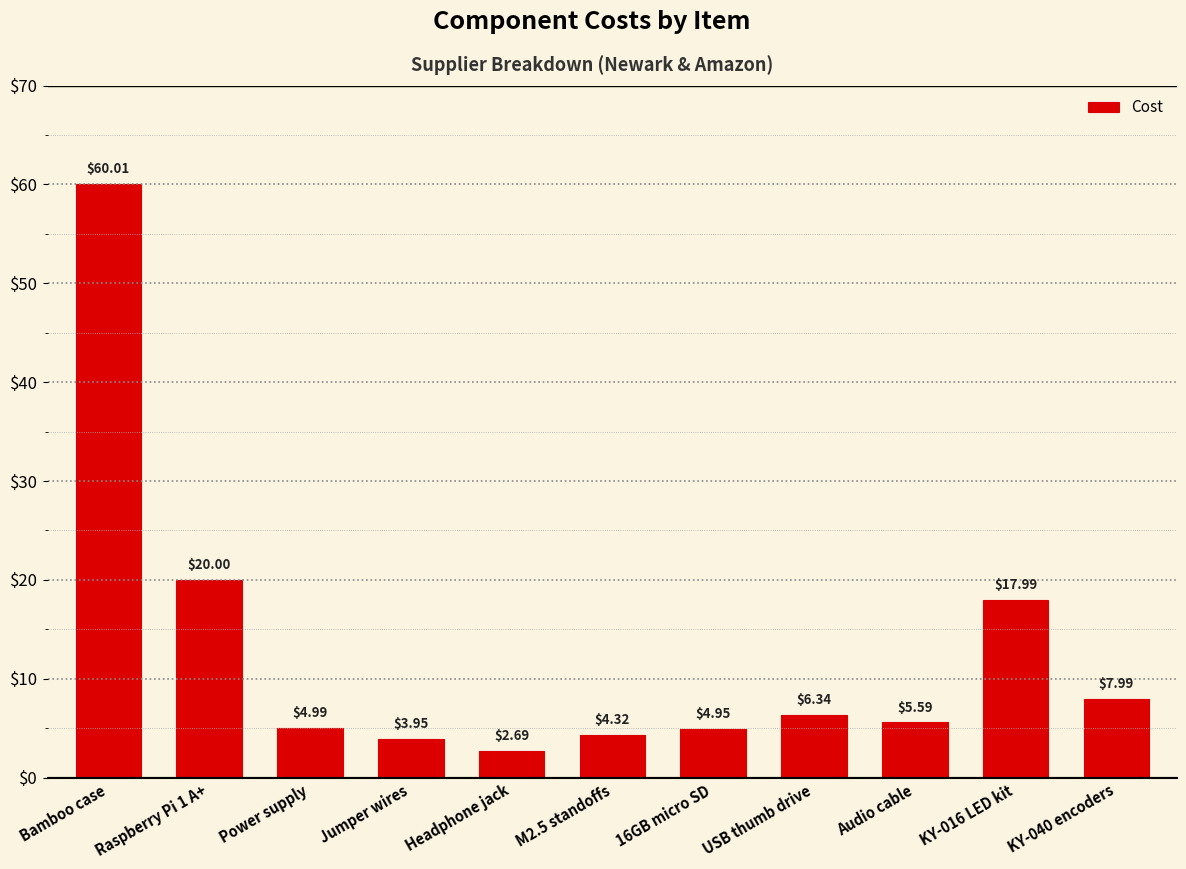

List the labels in order of value, largest first.

Bamboo case, Raspberry Pi 1 A+, KY-016 LED kit, KY-040 encoders, USB thumb drive, Audio cable, Power supply, 16GB micro SD, M2.5 standoffs, Jumper wires, Headphone jack